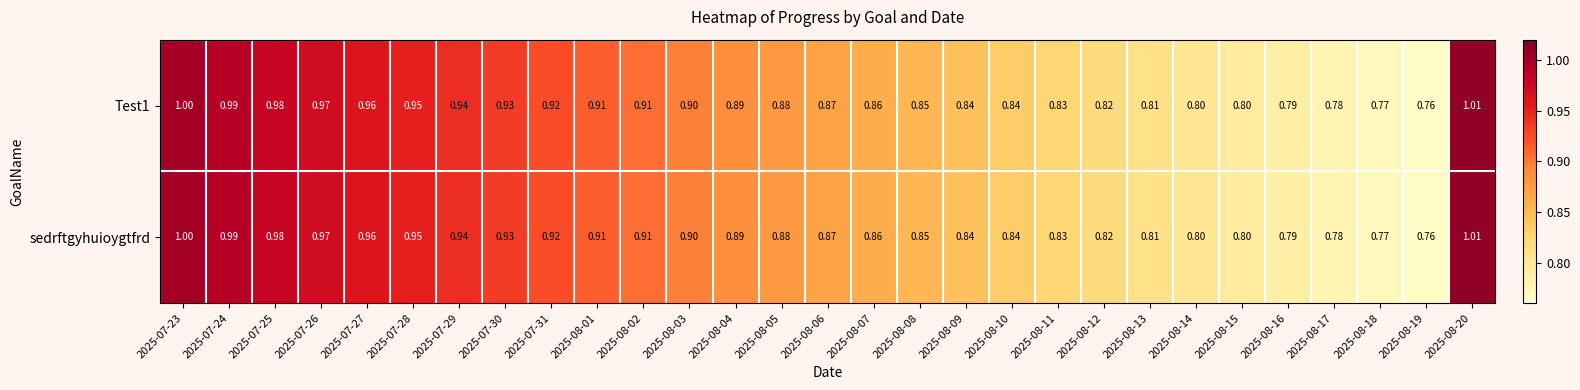

Is the value of sedrftgyhuioygtfrd at 2025-07-27 greater than the value of Test1 at 2025-08-09?

Yes